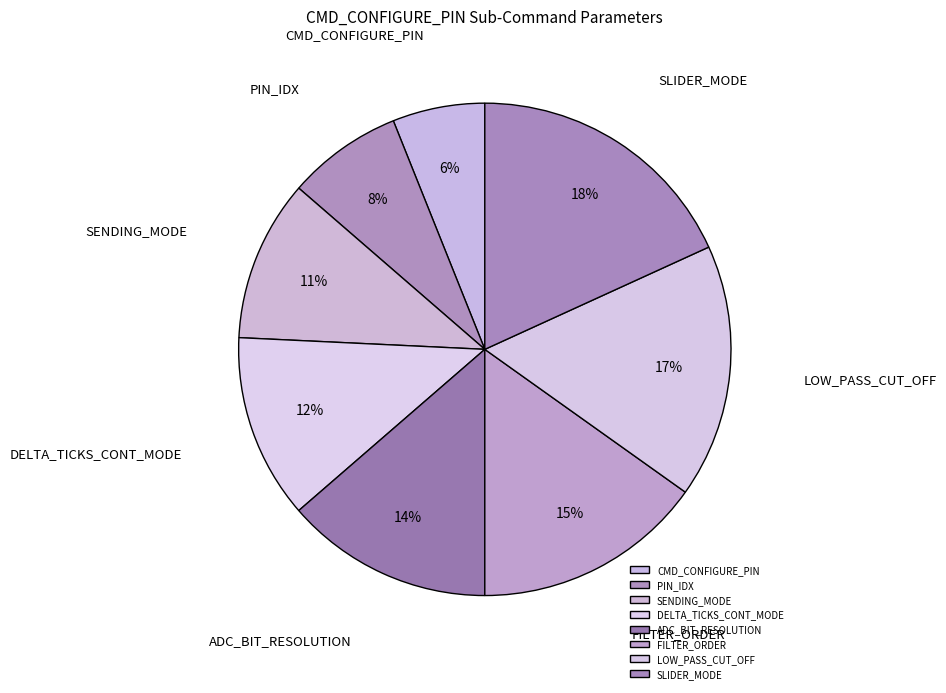

Rank the categories by value from highest to lowest.

SLIDER_MODE, LOW_PASS_CUT_OFF, FILTER_ORDER, ADC_BIT_RESOLUTION, DELTA_TICKS_CONT_MODE, SENDING_MODE, PIN_IDX, CMD_CONFIGURE_PIN